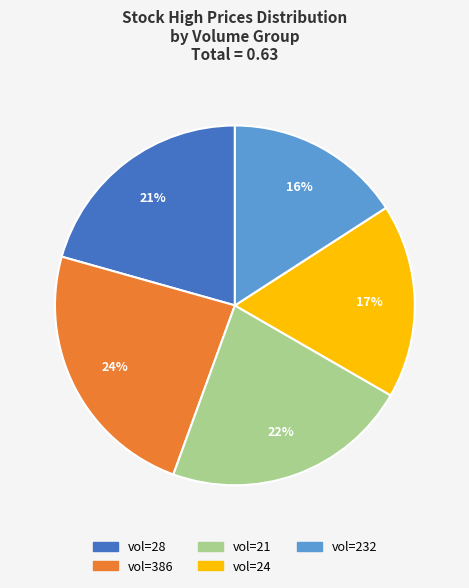

Is there a majority slice in this chart?

No